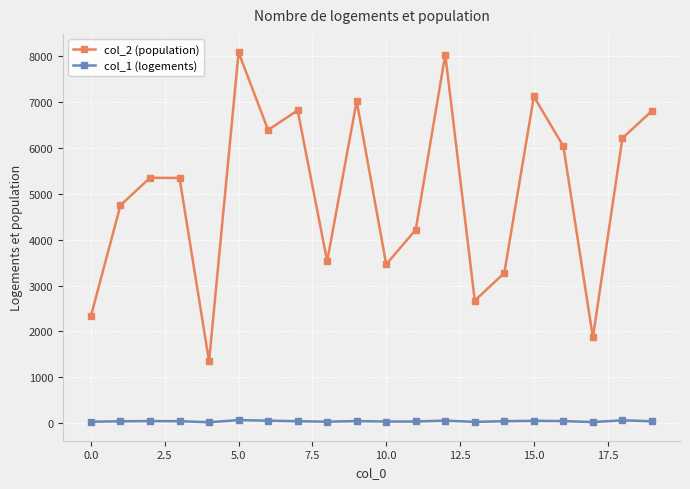

Rank the series by their average value, from lowest to highest.

col_1 (logements), col_2 (population)